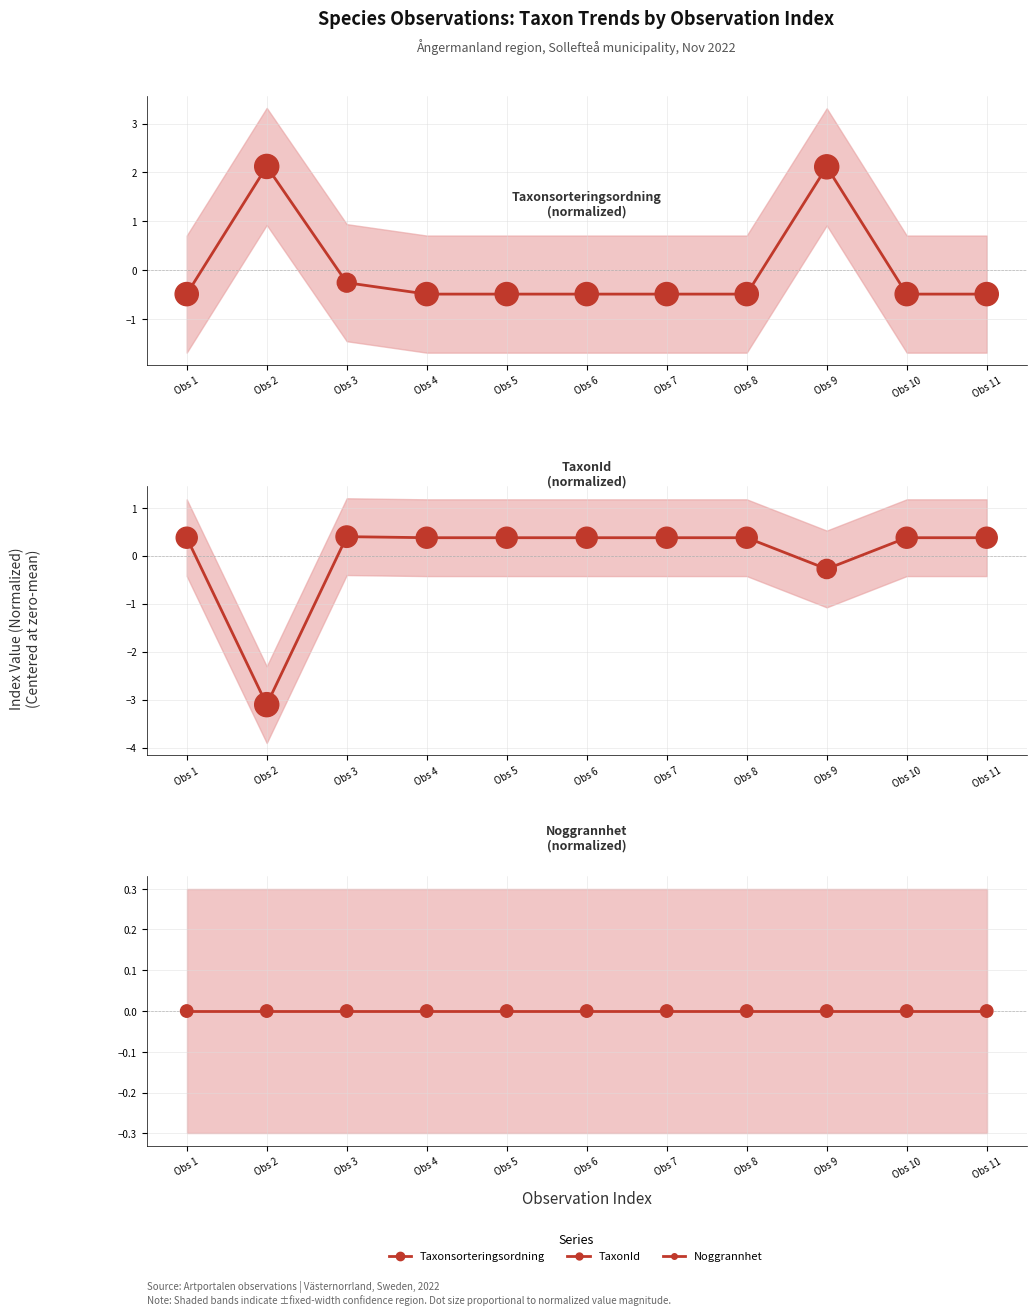

Which series reaches the minimum Y coordinate?

TaxonId
(normalized) (mean)